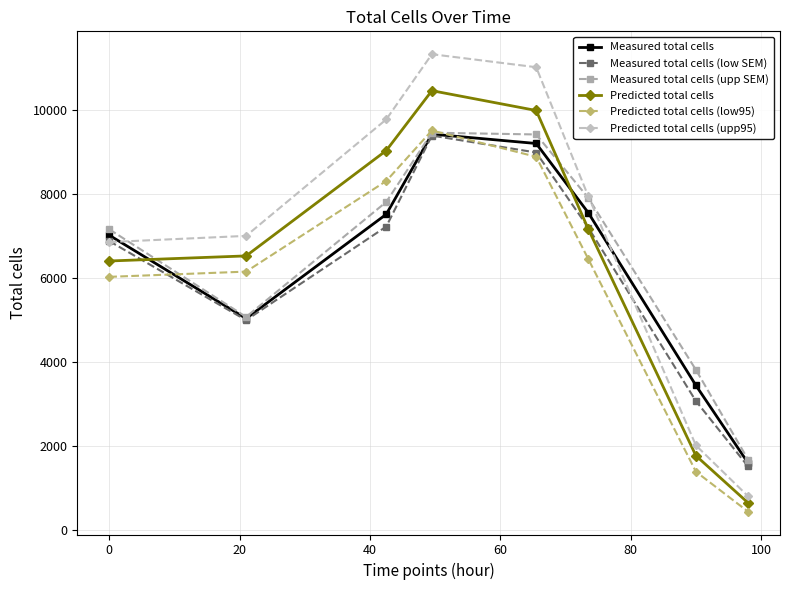

What is the value of the Measured total cells (low SEM) point at the 4th from the left?

9389.3